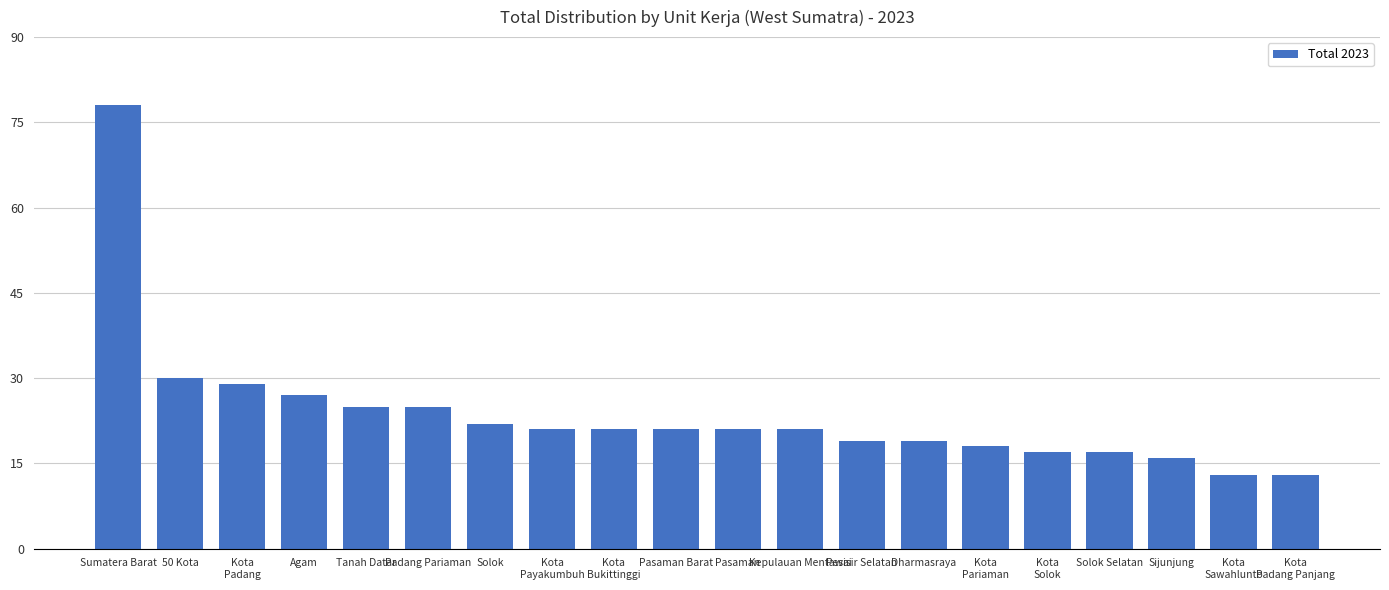

Count the number of data series in this chart.

1